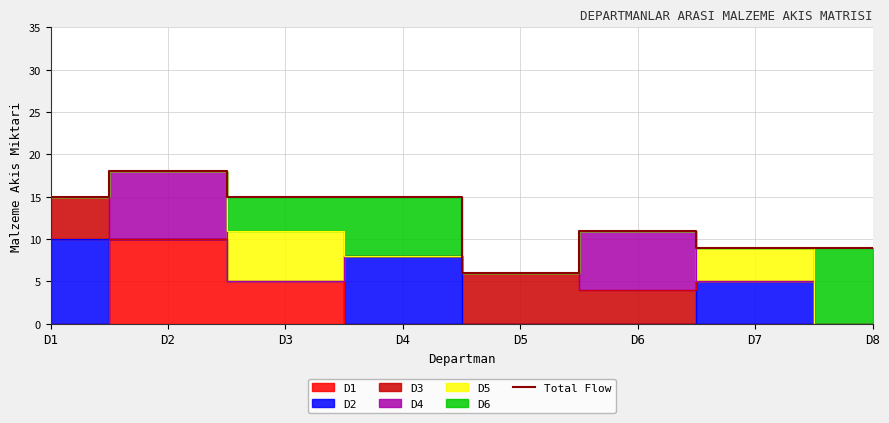

Read the value at D8.

9